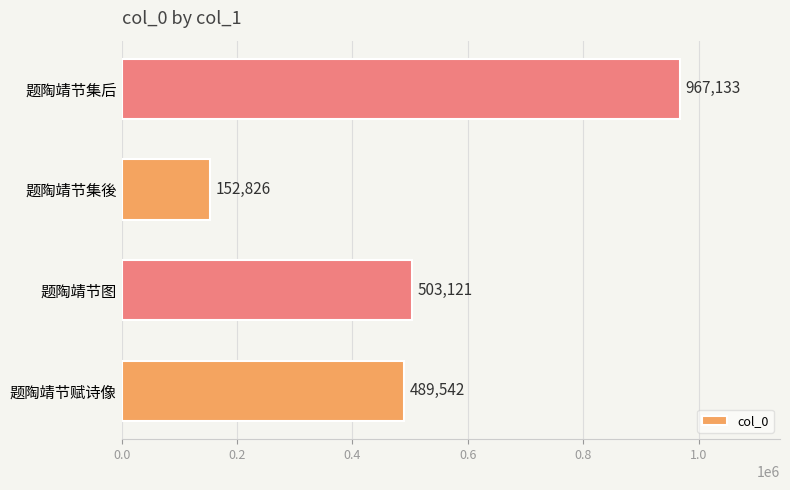

What is the difference between the values at 题陶靖节图 and 题陶靖节集后?

464012